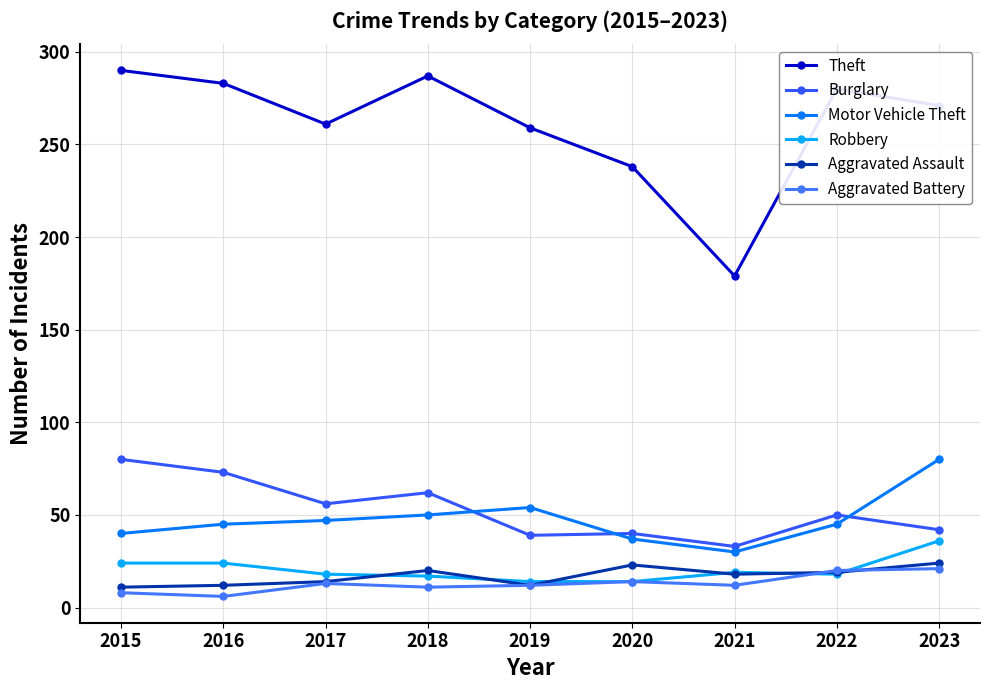

Is it true that Theft equals 177 at 2019?

False